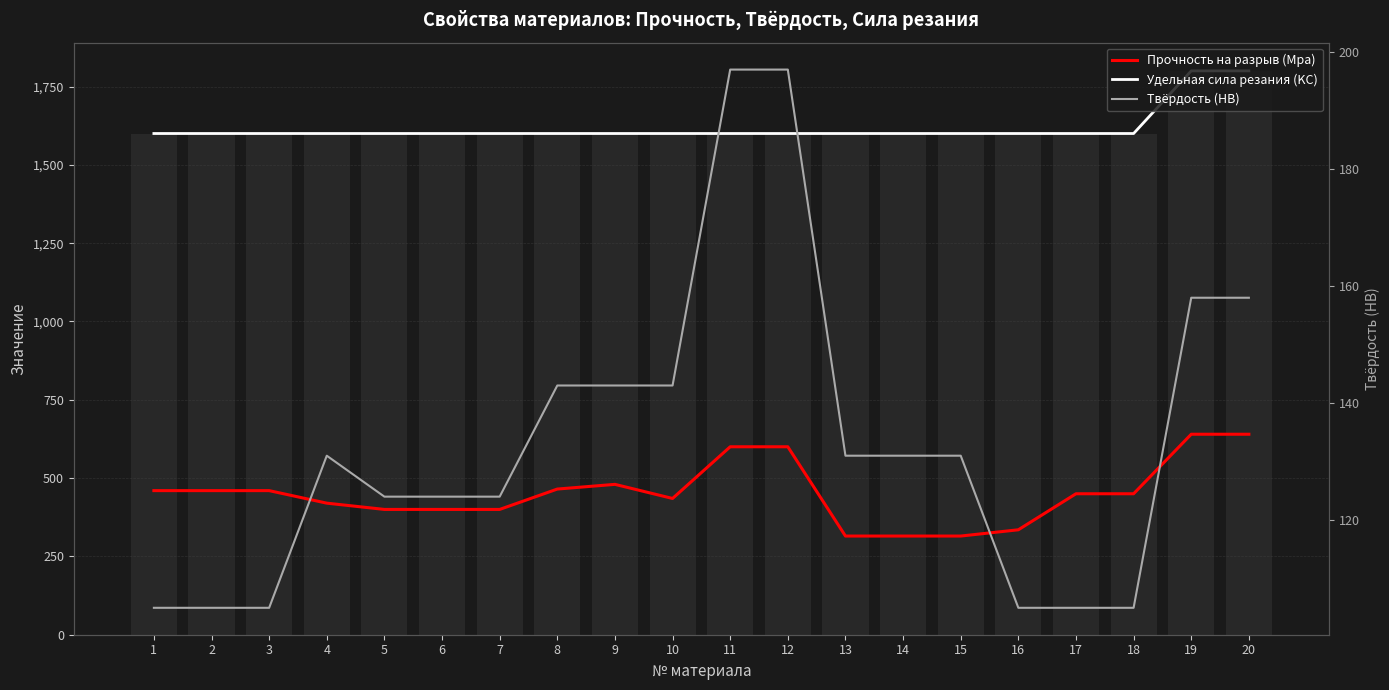

What is the difference between the maximum and minimum values in the Удельная сила резания (KC) series?

200